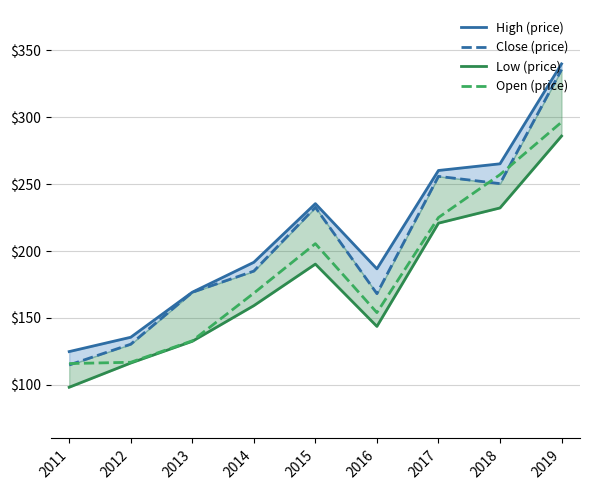

What is the average value of the Close series?

204.6